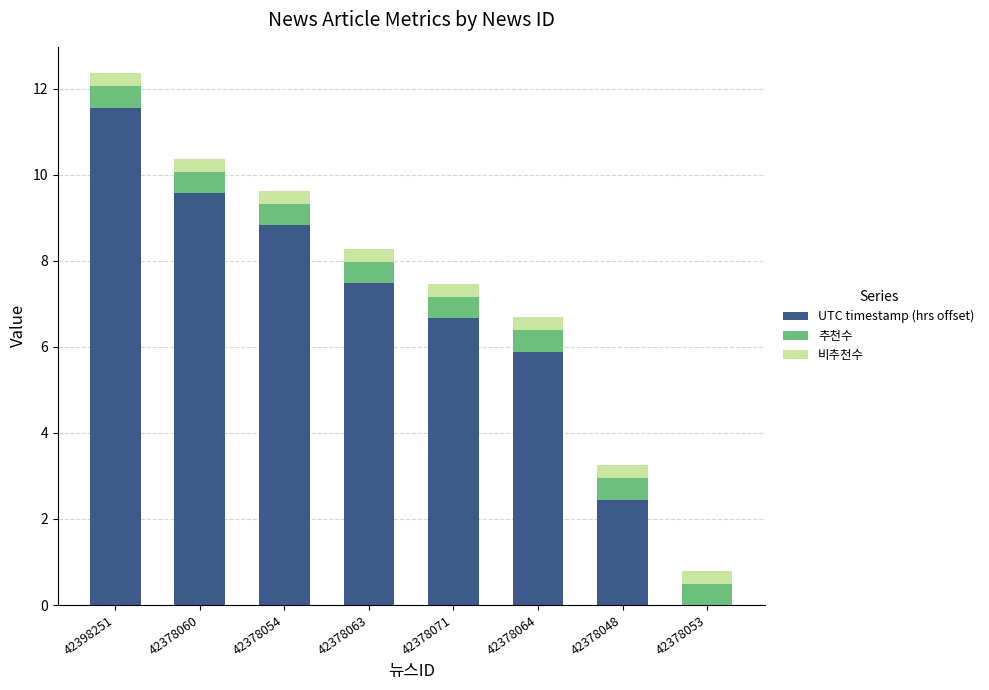

At which category is the sum across all series the highest?

42398251